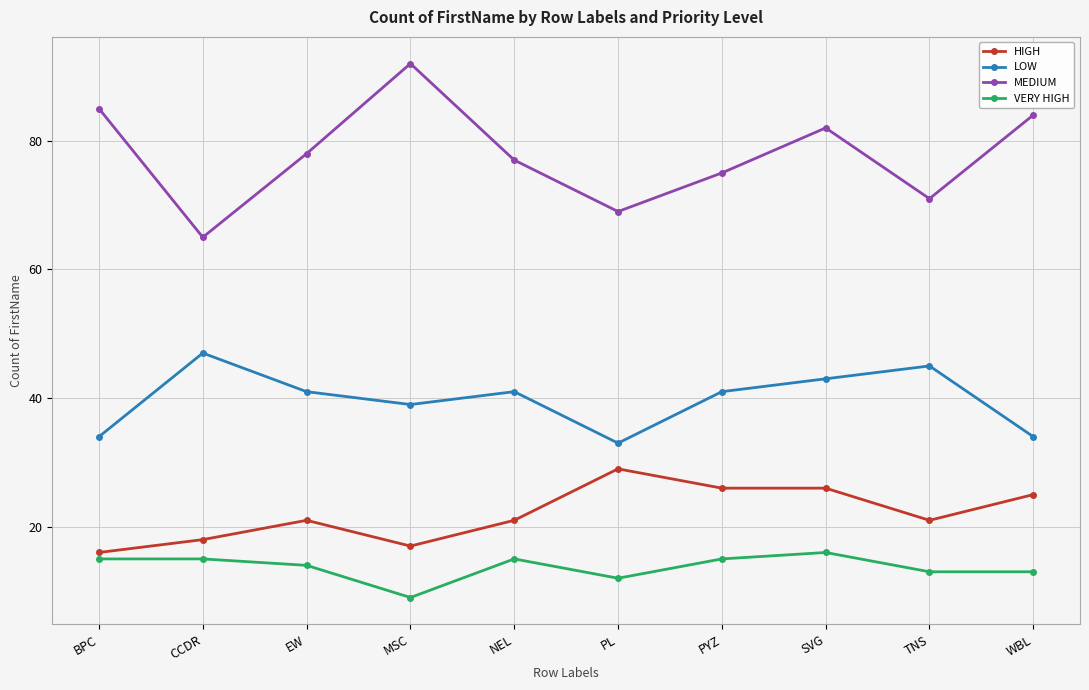

True or false: VERY HIGH and MEDIUM intersect in this chart.

False